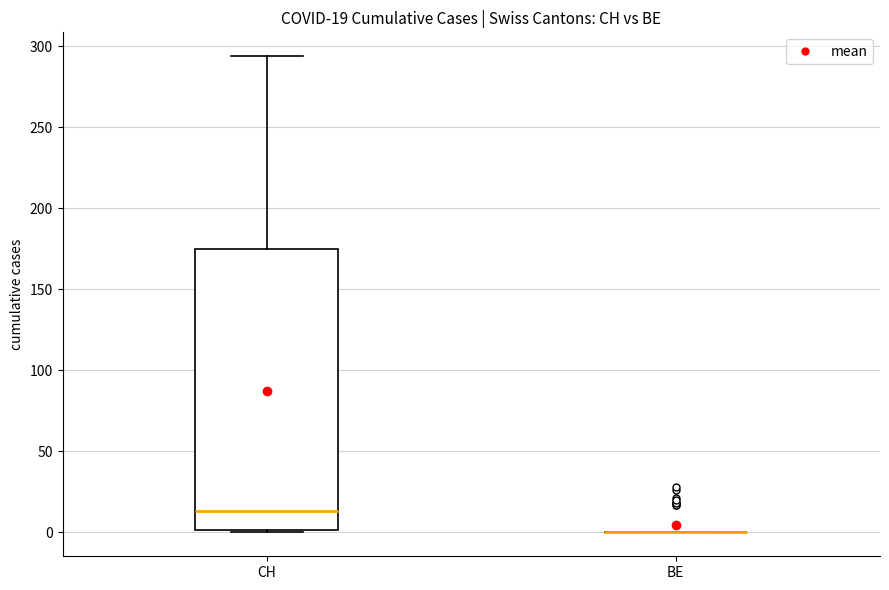

Comparing the boxes themselves (not the whiskers), which one is the tallest?

CH